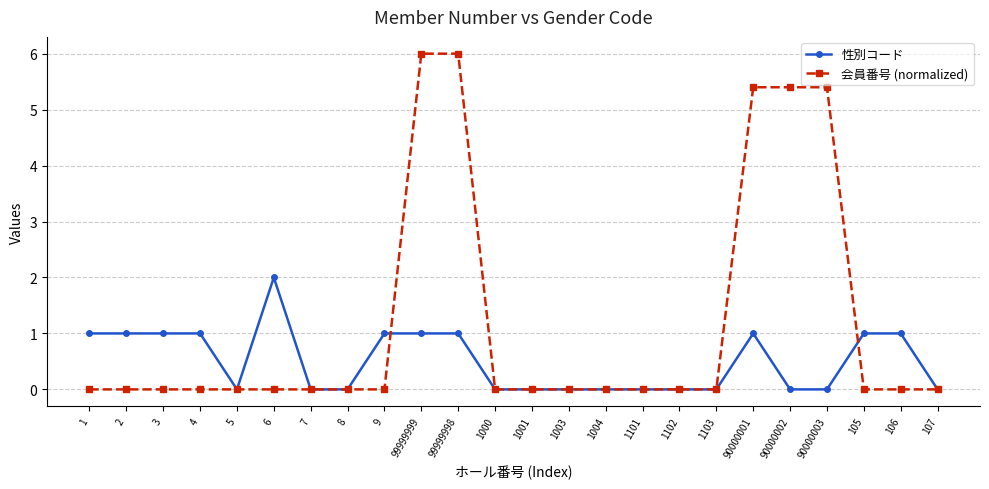

Which series has the widest spread of values?

会員番号 (normalized)